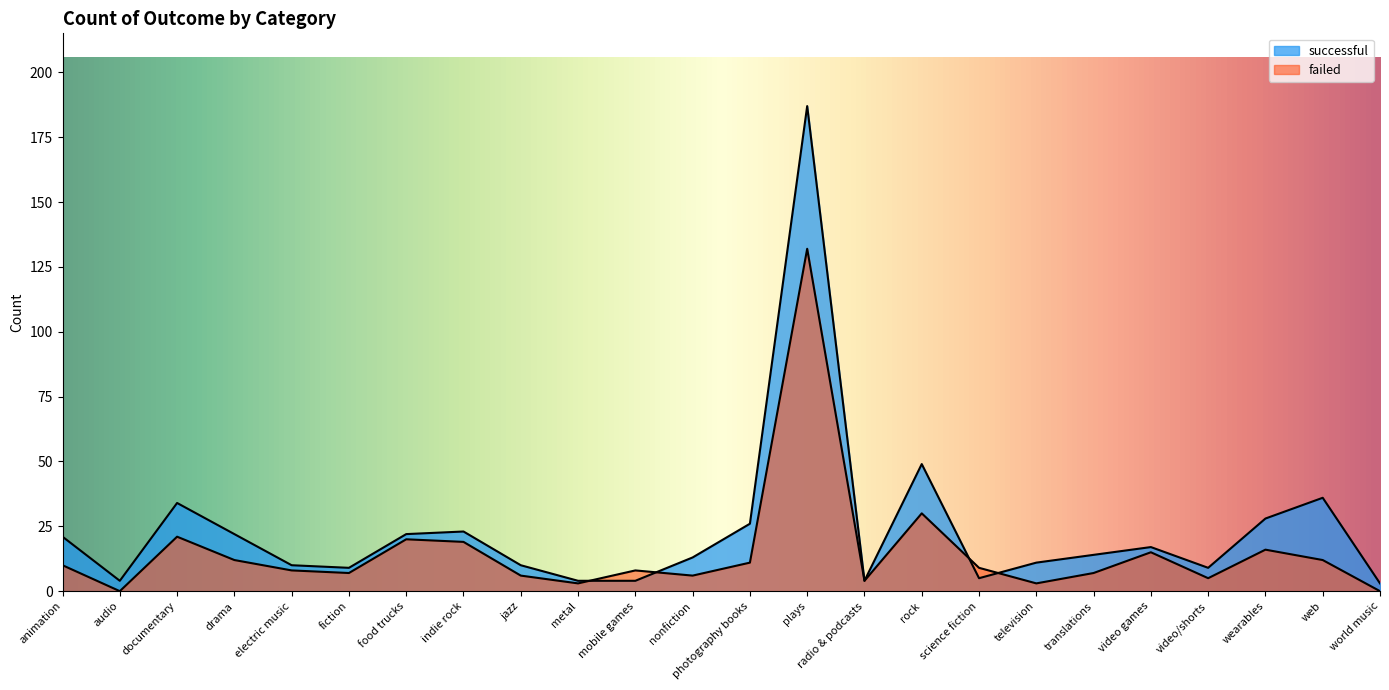

Which has a higher value, web or jazz?

web